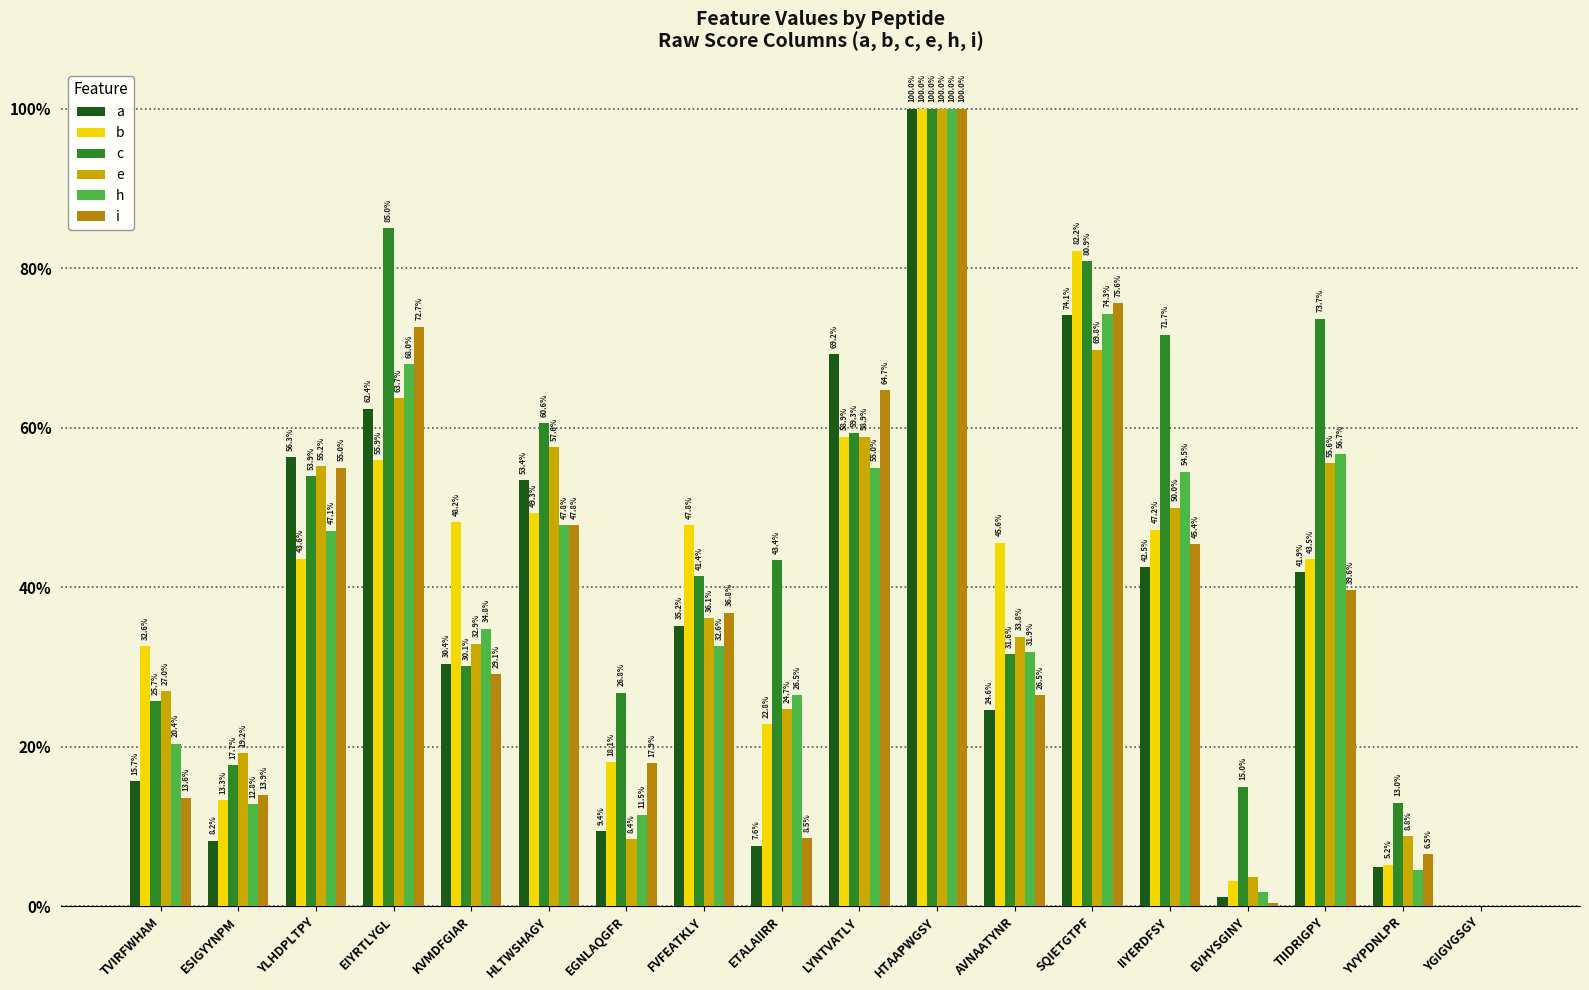

Reading left to right, transcribe all the data shown in this chart.

a: TVIRFWHAM=0.2	ESIGYYNPM=0.1	YLHDPLTPY=0.6	EIYRTLYGL=0.6	KVMDFGIAR=0.3	HLTWSHAGY=0.5	EGNLAQGFR=0.1	FVFEATKLY=0.4	ETALAIIRR=0.1	LYNTVATLY=0.7	HTAAPWGSY=1.0	AVNAATYNR=0.2	SQIETGTPF=0.7	IIYERDFSY=0.4	EVHYSGINY=0.0	TIIDRIGPY=0.4	YVYPDNLPR=0.0	YGIGVGSGY=0.0
b: TVIRFWHAM=0.3	ESIGYYNPM=0.1	YLHDPLTPY=0.4	EIYRTLYGL=0.6	KVMDFGIAR=0.5	HLTWSHAGY=0.5	EGNLAQGFR=0.2	FVFEATKLY=0.5	ETALAIIRR=0.2	LYNTVATLY=0.6	HTAAPWGSY=1.0	AVNAATYNR=0.5	SQIETGTPF=0.8	IIYERDFSY=0.5	EVHYSGINY=0.0	TIIDRIGPY=0.4	YVYPDNLPR=0.1	YGIGVGSGY=0.0
c: TVIRFWHAM=0.3	ESIGYYNPM=0.2	YLHDPLTPY=0.5	EIYRTLYGL=0.8	KVMDFGIAR=0.3	HLTWSHAGY=0.6	EGNLAQGFR=0.3	FVFEATKLY=0.4	ETALAIIRR=0.4	LYNTVATLY=0.6	HTAAPWGSY=1.0	AVNAATYNR=0.3	SQIETGTPF=0.8	IIYERDFSY=0.7	EVHYSGINY=0.1	TIIDRIGPY=0.7	YVYPDNLPR=0.1	YGIGVGSGY=0.0
e: TVIRFWHAM=0.3	ESIGYYNPM=0.2	YLHDPLTPY=0.6	EIYRTLYGL=0.6	KVMDFGIAR=0.3	HLTWSHAGY=0.6	EGNLAQGFR=0.1	FVFEATKLY=0.4	ETALAIIRR=0.2	LYNTVATLY=0.6	HTAAPWGSY=1.0	AVNAATYNR=0.3	SQIETGTPF=0.7	IIYERDFSY=0.5	EVHYSGINY=0.0	TIIDRIGPY=0.6	YVYPDNLPR=0.1	YGIGVGSGY=0.0
h: TVIRFWHAM=0.2	ESIGYYNPM=0.1	YLHDPLTPY=0.5	EIYRTLYGL=0.7	KVMDFGIAR=0.3	HLTWSHAGY=0.5	EGNLAQGFR=0.1	FVFEATKLY=0.3	ETALAIIRR=0.3	LYNTVATLY=0.6	HTAAPWGSY=1.0	AVNAATYNR=0.3	SQIETGTPF=0.7	IIYERDFSY=0.5	EVHYSGINY=0.0	TIIDRIGPY=0.6	YVYPDNLPR=0.0	YGIGVGSGY=0.0
i: TVIRFWHAM=0.1	ESIGYYNPM=0.1	YLHDPLTPY=0.6	EIYRTLYGL=0.7	KVMDFGIAR=0.3	HLTWSHAGY=0.5	EGNLAQGFR=0.2	FVFEATKLY=0.4	ETALAIIRR=0.1	LYNTVATLY=0.6	HTAAPWGSY=1.0	AVNAATYNR=0.3	SQIETGTPF=0.8	IIYERDFSY=0.5	EVHYSGINY=0.0	TIIDRIGPY=0.4	YVYPDNLPR=0.1	YGIGVGSGY=0.0